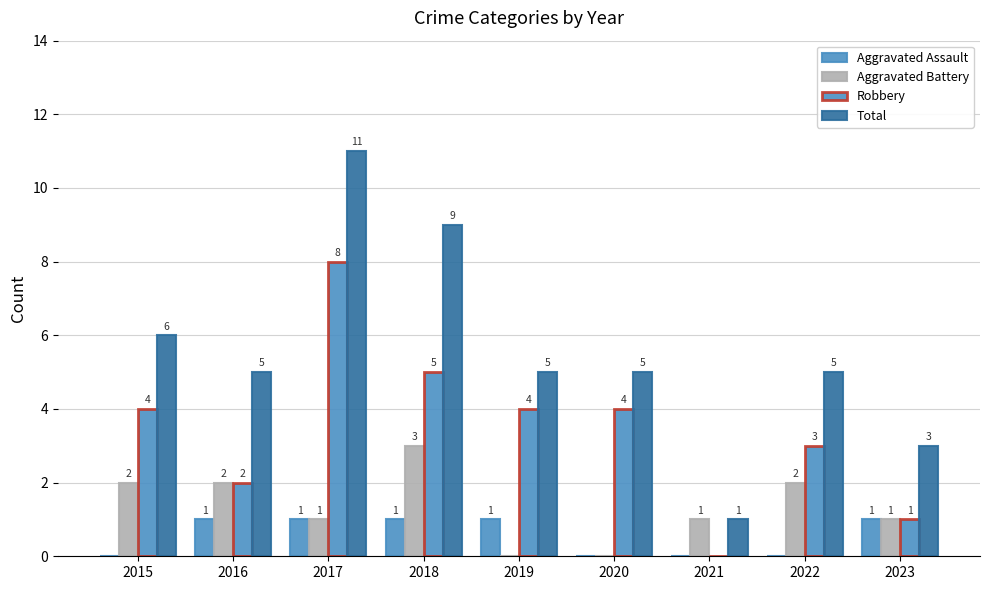

Does the chart contain stacked bars?

No